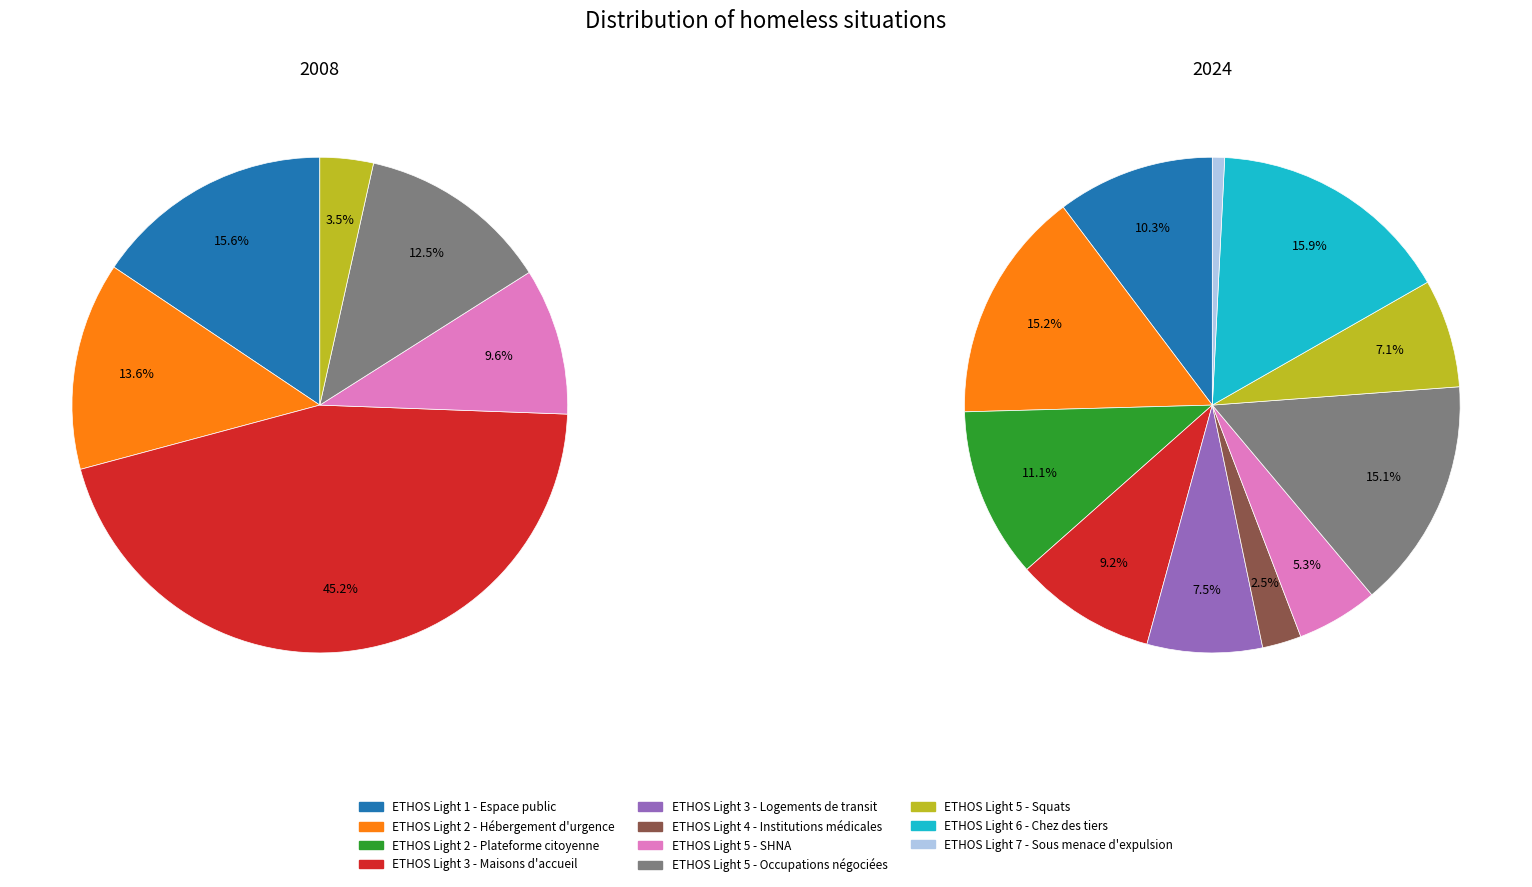

Is it true that 10 is 12% of the pie?

False